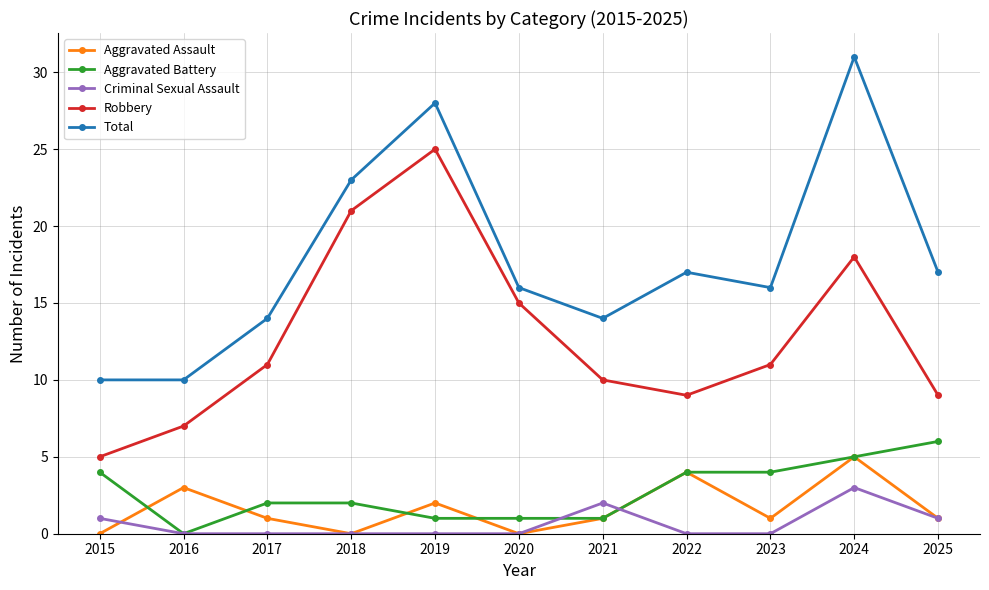

At 2023, list the series in order from smallest to largest.

Criminal Sexual Assault, Aggravated Assault, Aggravated Battery, Robbery, Total